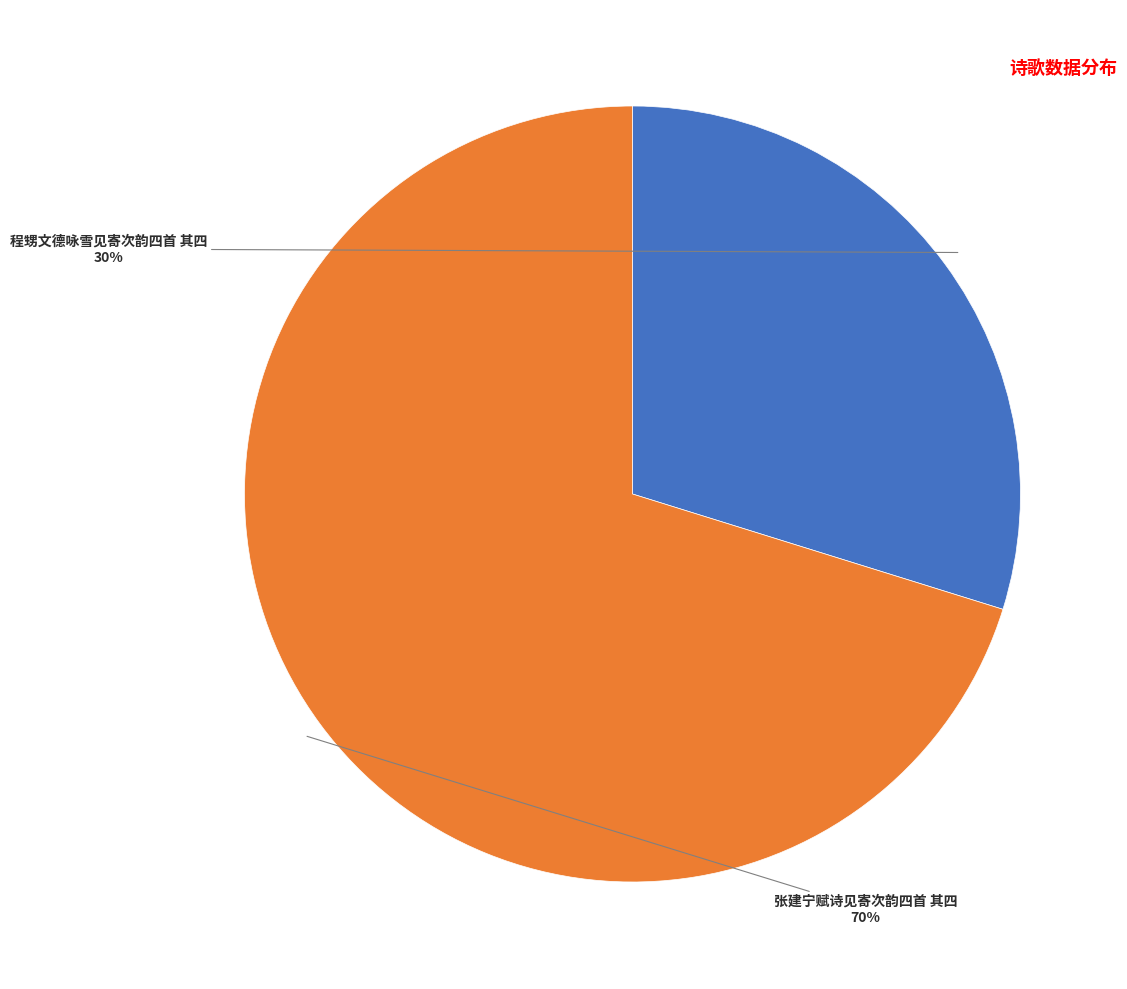

Does any single category account for the majority?

Yes